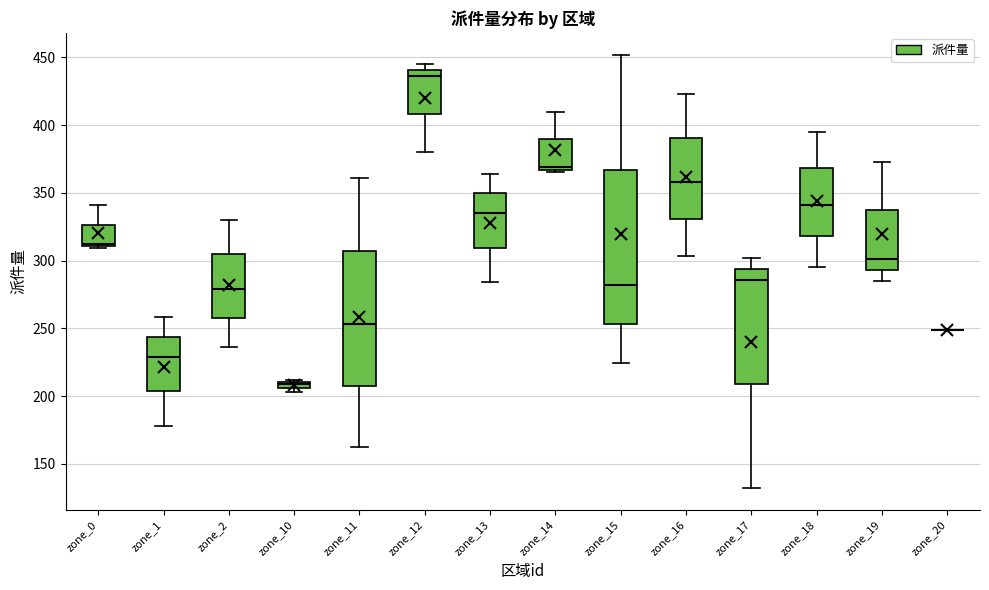

Where does the lower whisker of the box for zone_12 end on the y-axis? The values are not printed on the chart, so give them approximately, as read against the axis.

380